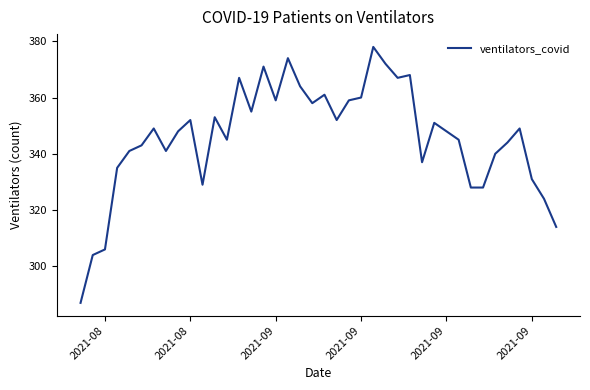

What is the difference between the maximum and minimum values?

91